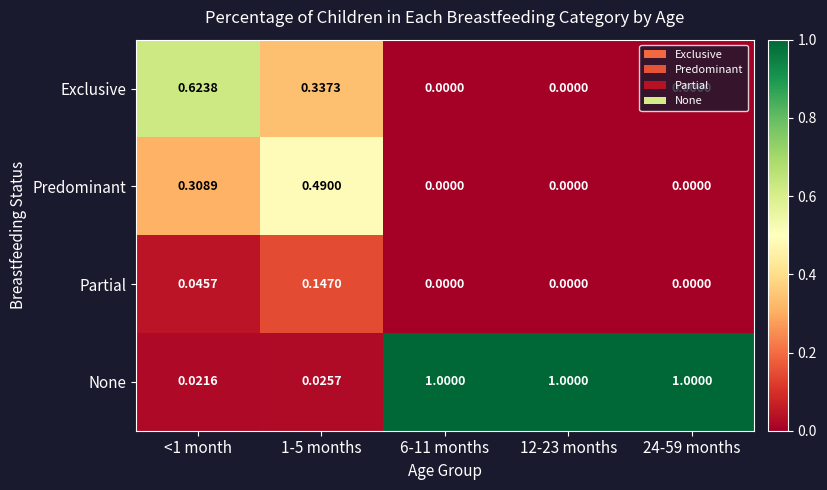

Rank the series by their maximum value, from lowest to highest.

Partial, Predominant, Exclusive, None